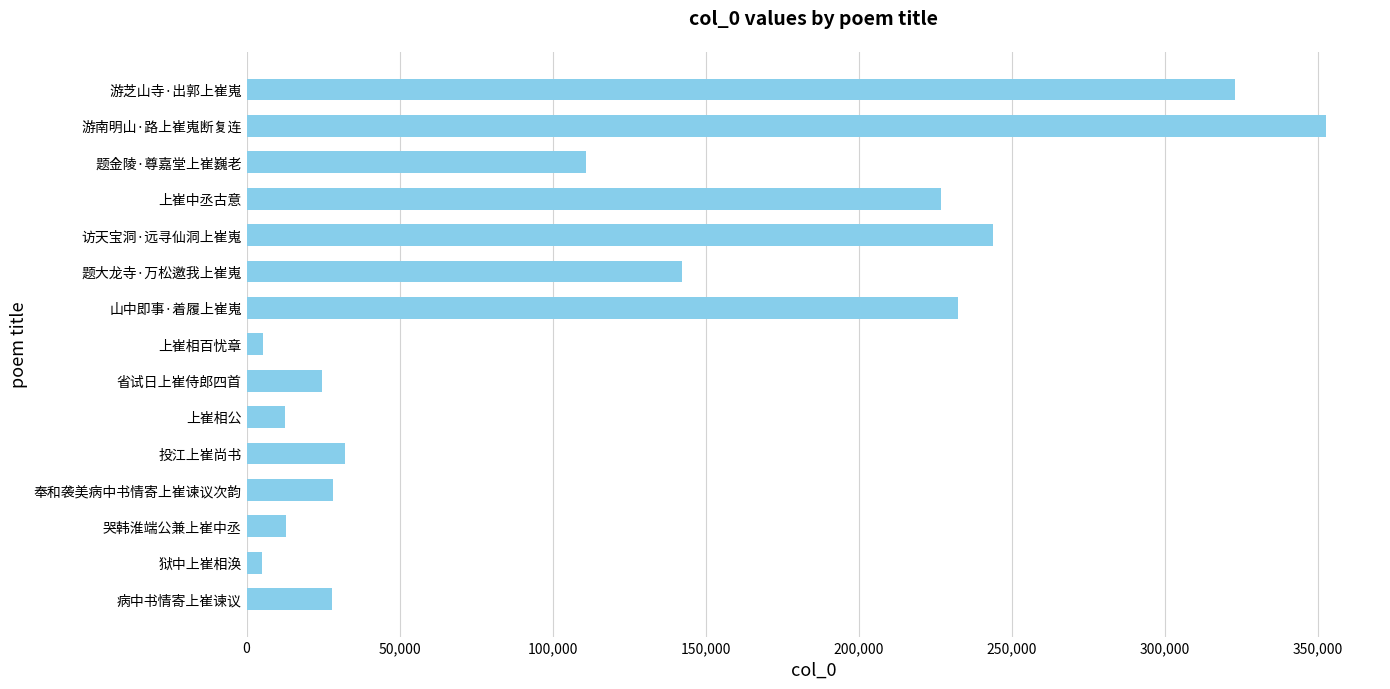

What is the maximum value shown in the chart?

352769